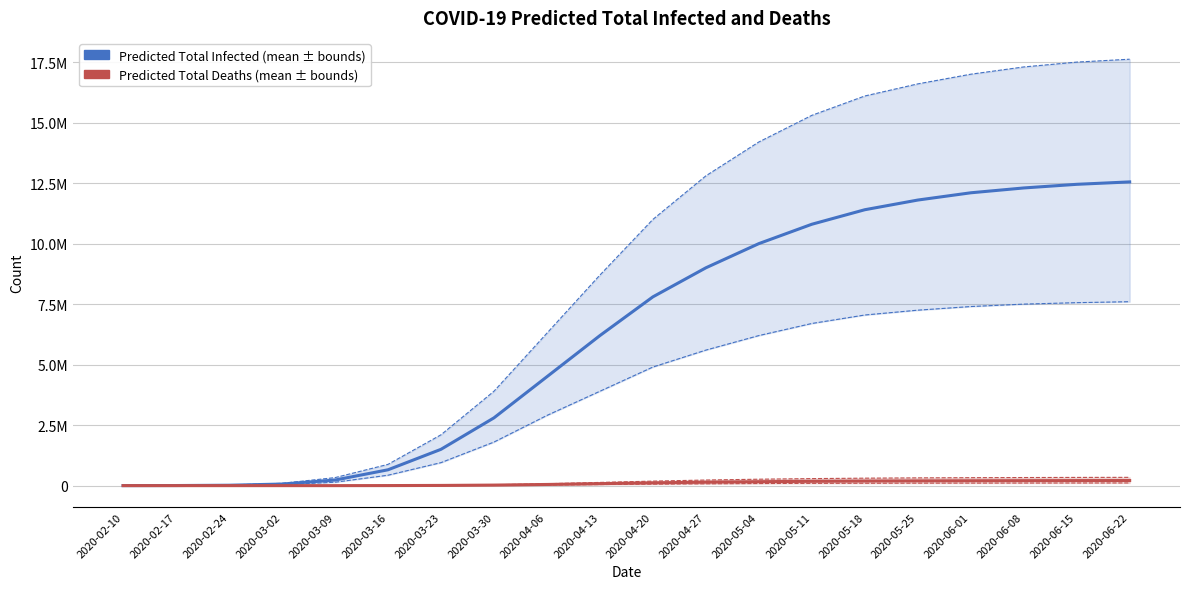

True or false: predicted_total_infected_upper and predicted_total_deaths_upper intersect in this chart.

False